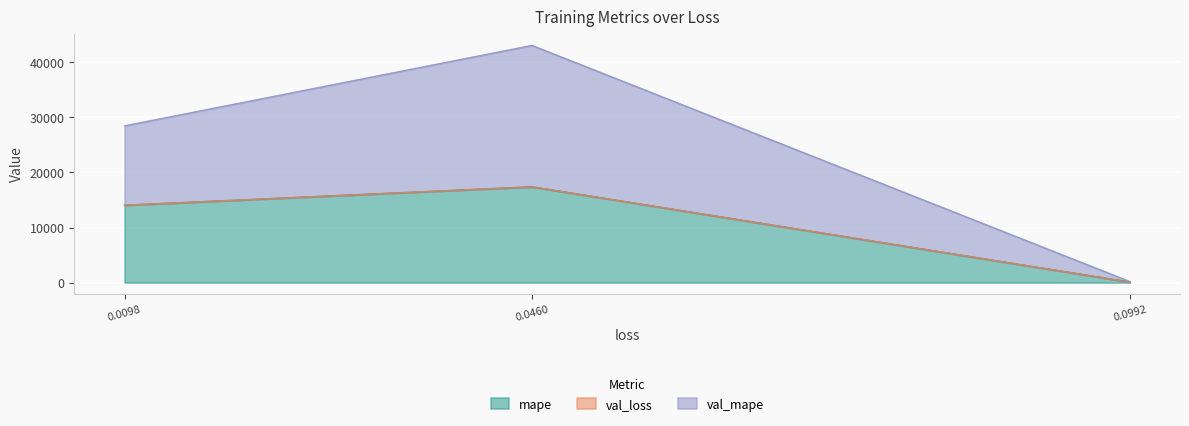

The value of mape at 0.0460 is 17394.7. True or false?

True